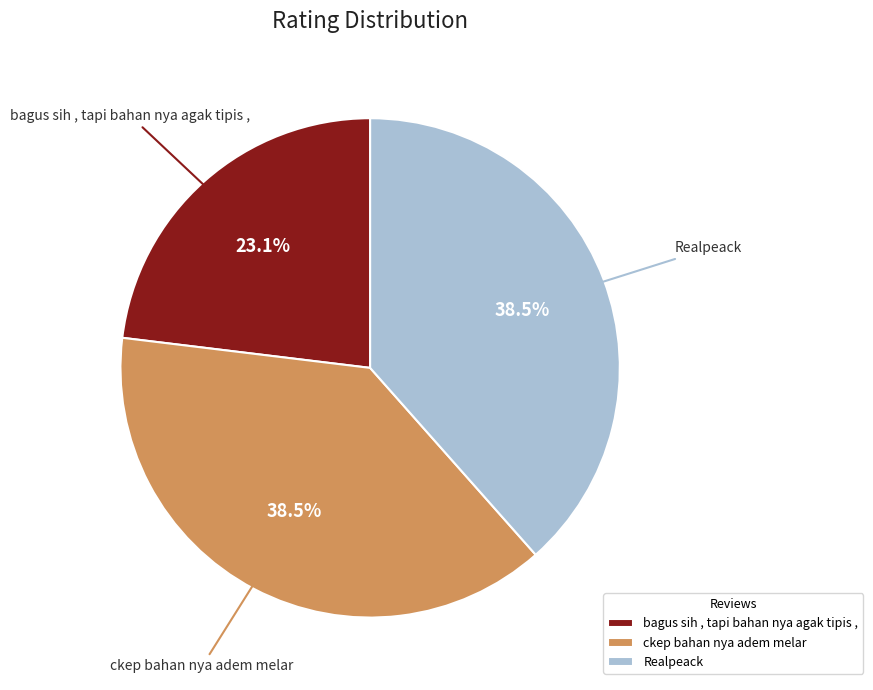

Does any single category account for the majority?

No